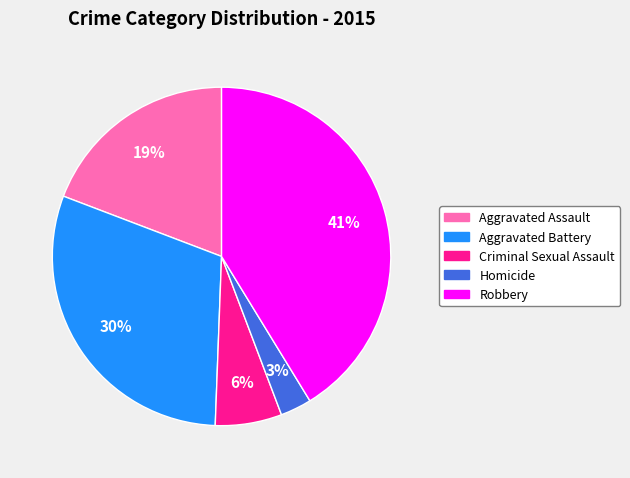

The Criminal Sexual Assault slice represents 1% of the pie. True or false?

False